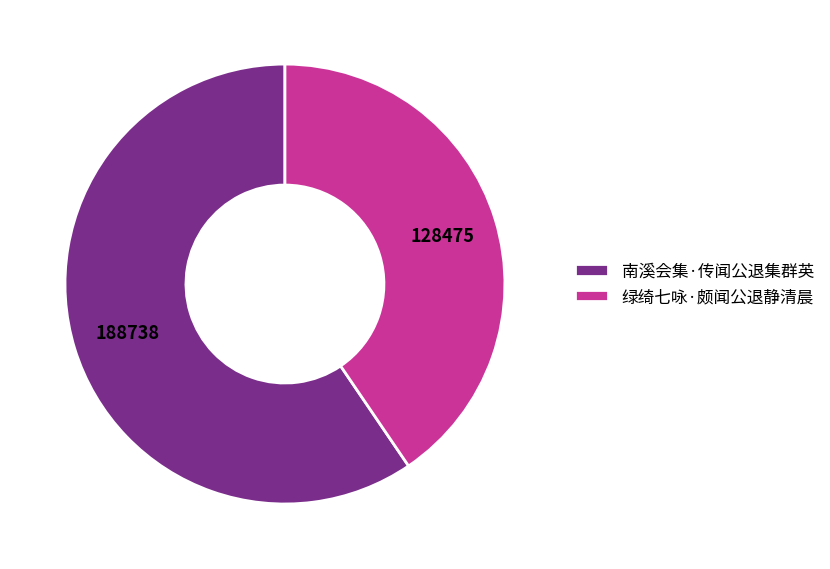

Which slice is the smallest?

绿绮七咏·颇闻公退静清晨